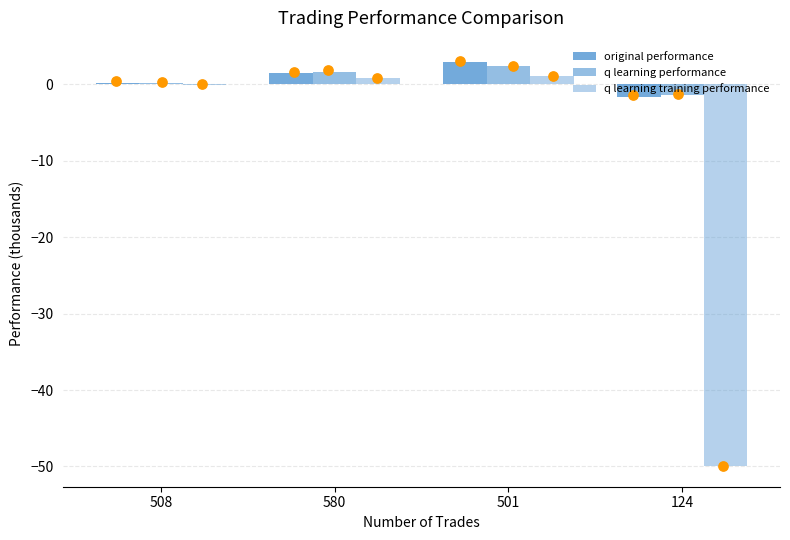

Which series has the largest total across all categories?

original performance